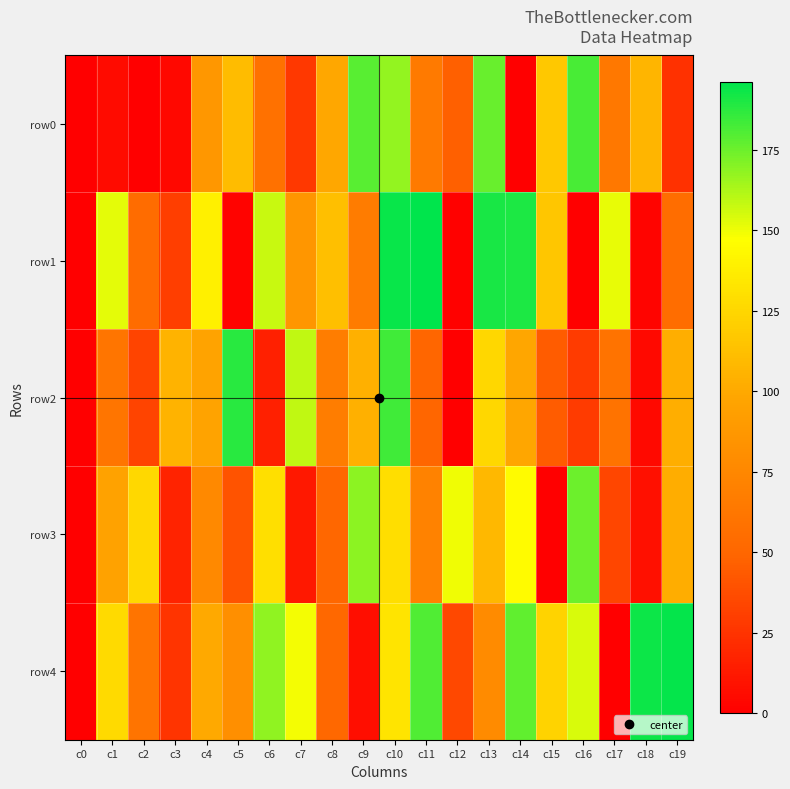

How many categories are shown in the chart?

20